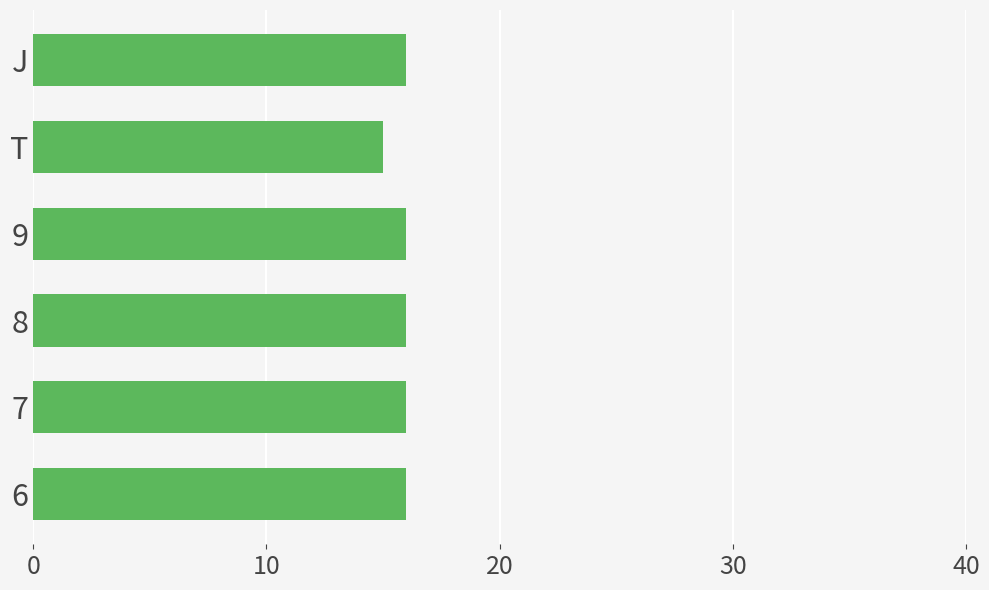

What is the ratio of the value at J to the value at 7?

1.0